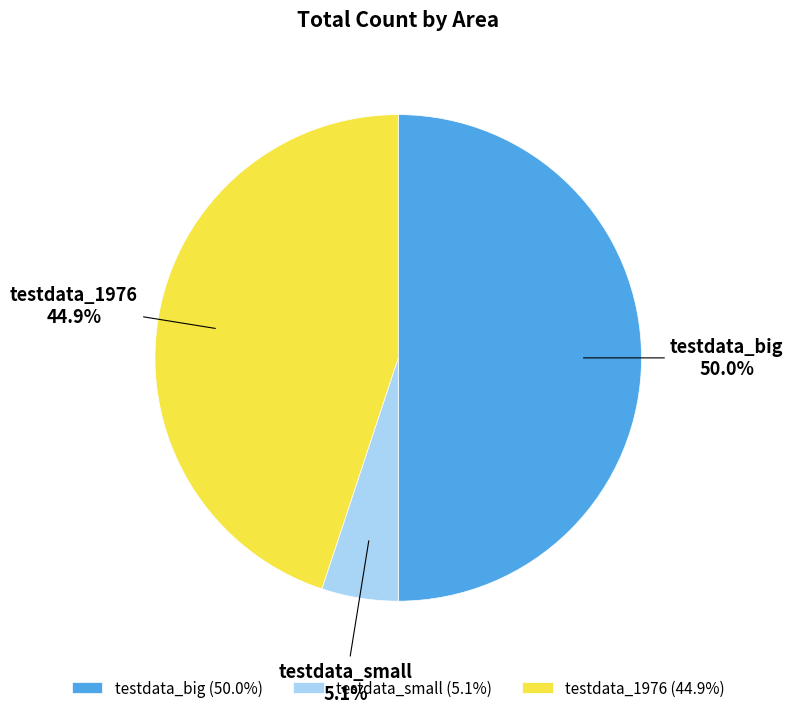

Approximately how many times larger is the value at testdata_small compared to testdata_1976?

0.1